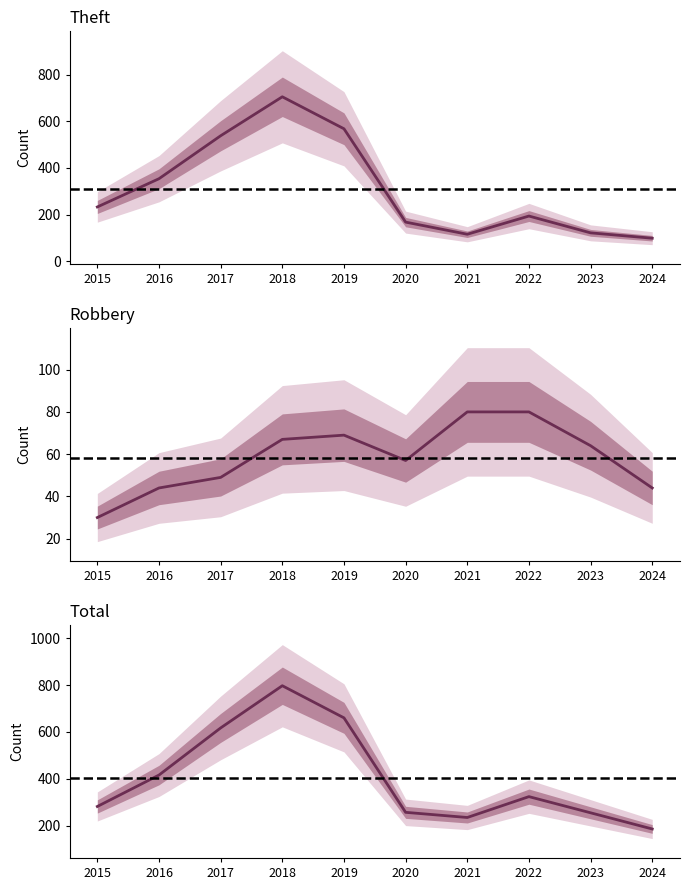

What is the lowest value of the Robbery series?

30